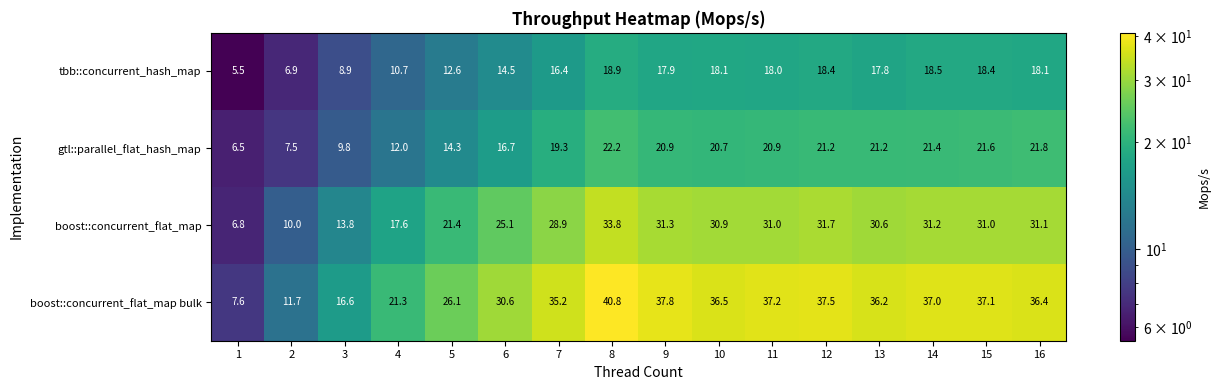

At which label does boost::concurrent_flat_map first exceed 30?

8